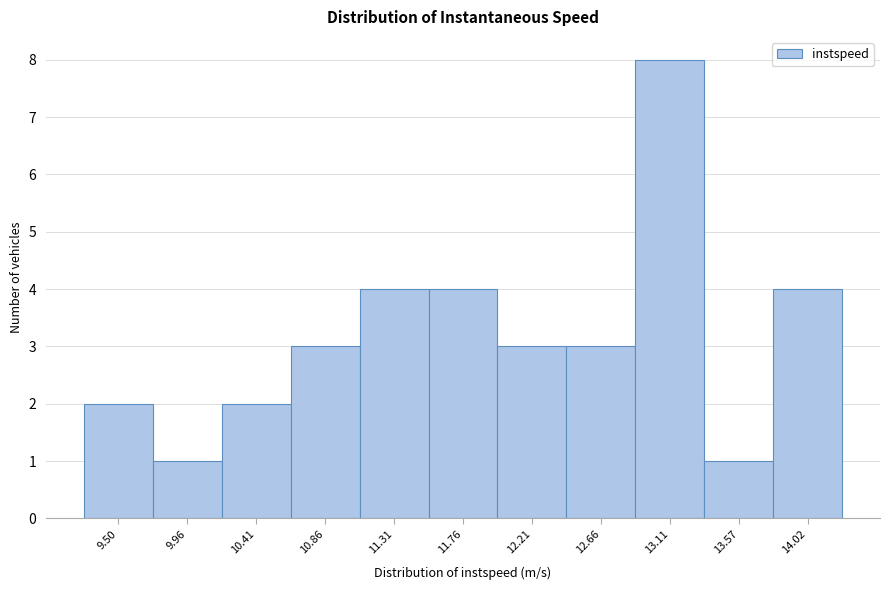

How tall is the bar that spans 9.75 to 10.20 on the x-axis? Neither the bar edges nor the heights are printed on the chart, so give them approximately, as read against the axes.

1